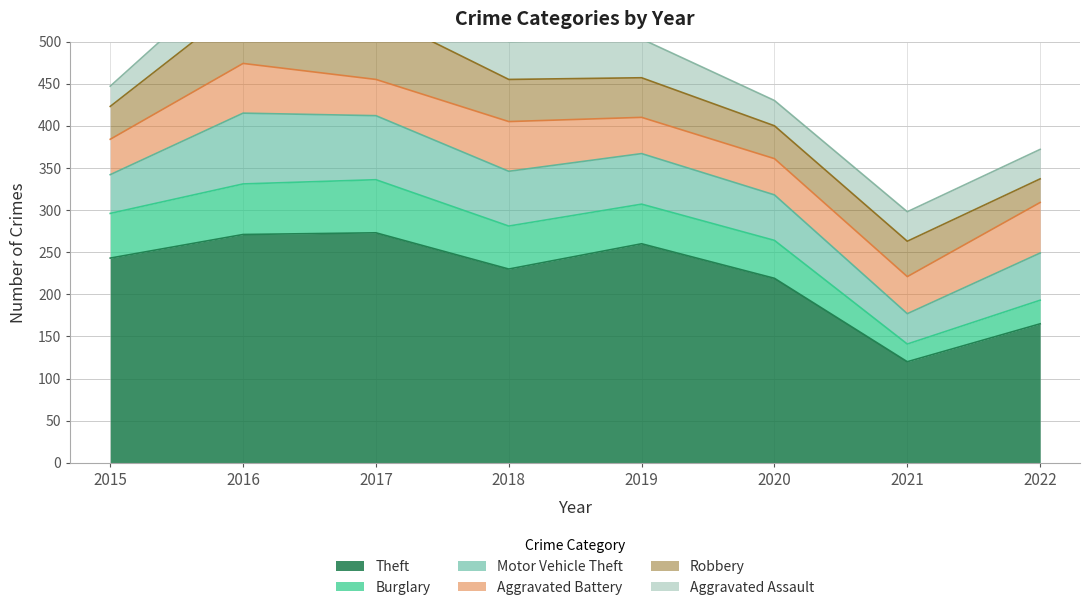

Which category has the lowest value in the Aggravated Assault series?

2015